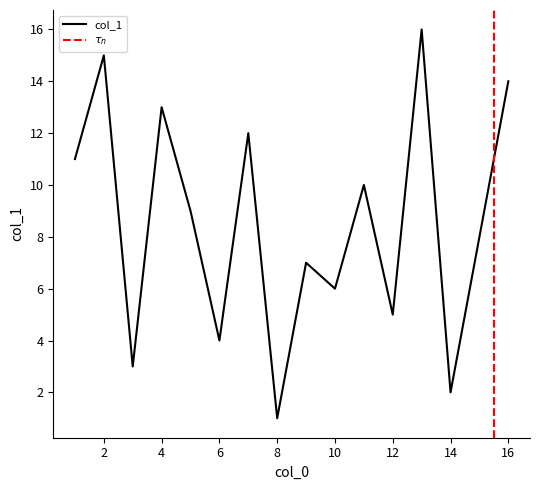

True or false: col_1 has a value of 8 at 12.

False